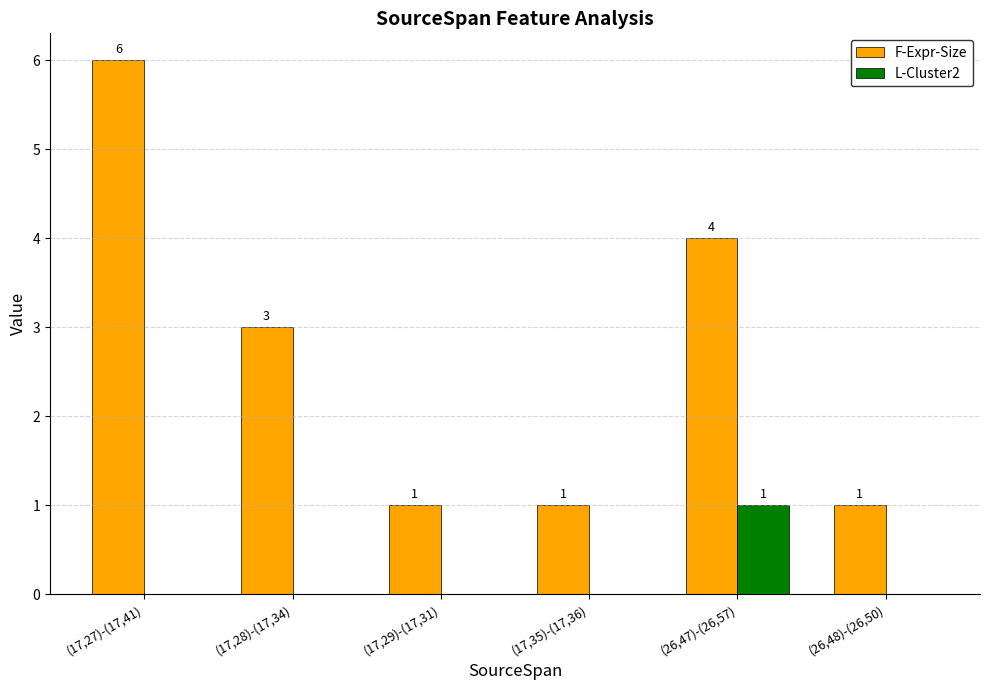

Between (26,47)-(26,57) and (26,48)-(26,50), which series saw the biggest shift?

F-Expr-Size